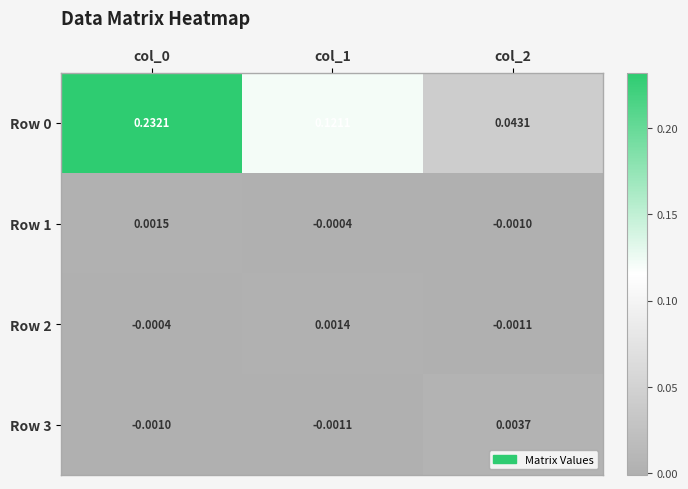

How many distinct data groups are displayed?

4